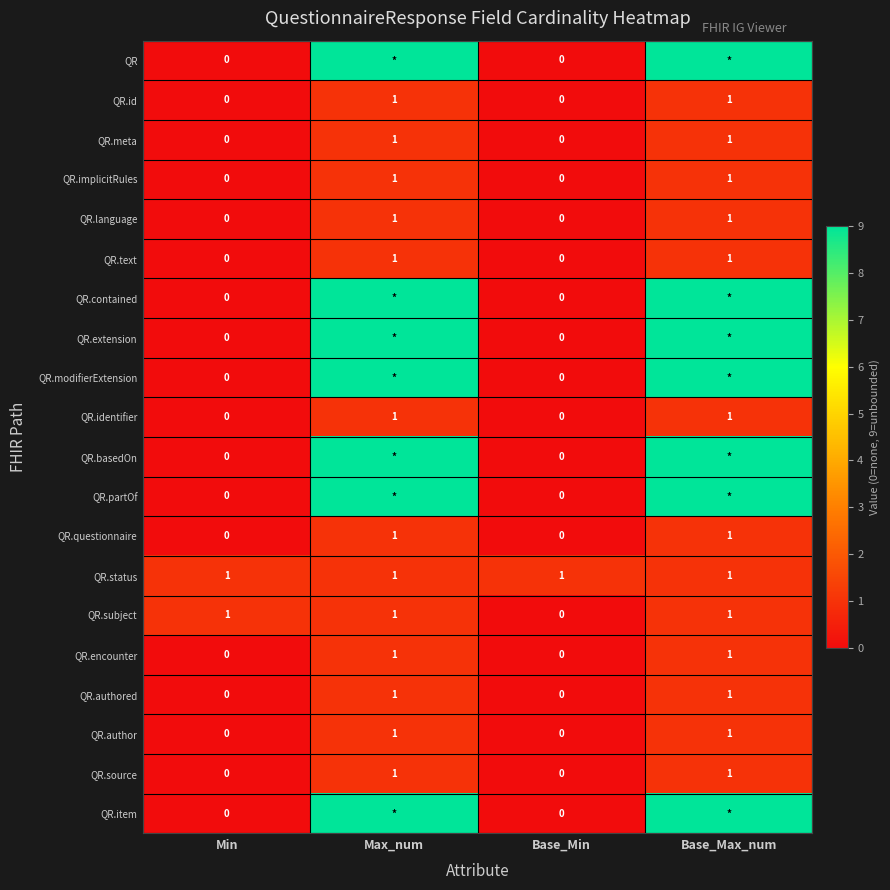

How many QR.encounter values are between 0 and 1?

4